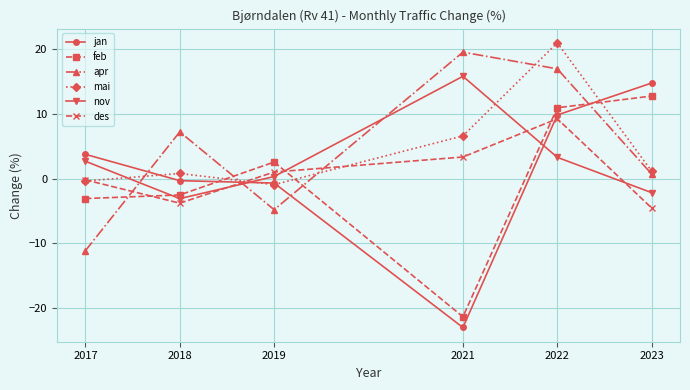

Which series changed the most between 2017 and 2022?

apr